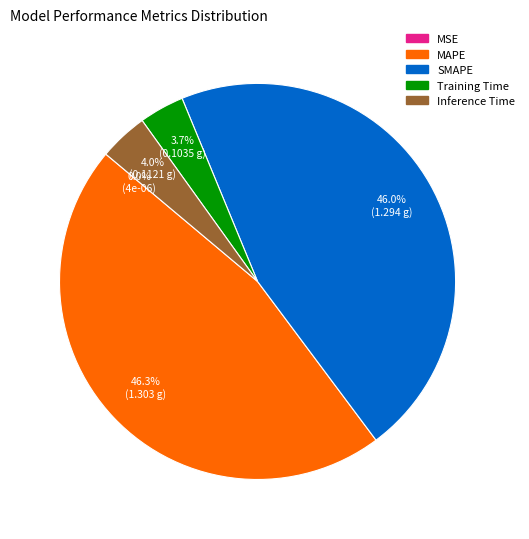

Is there a majority slice in this chart?

No